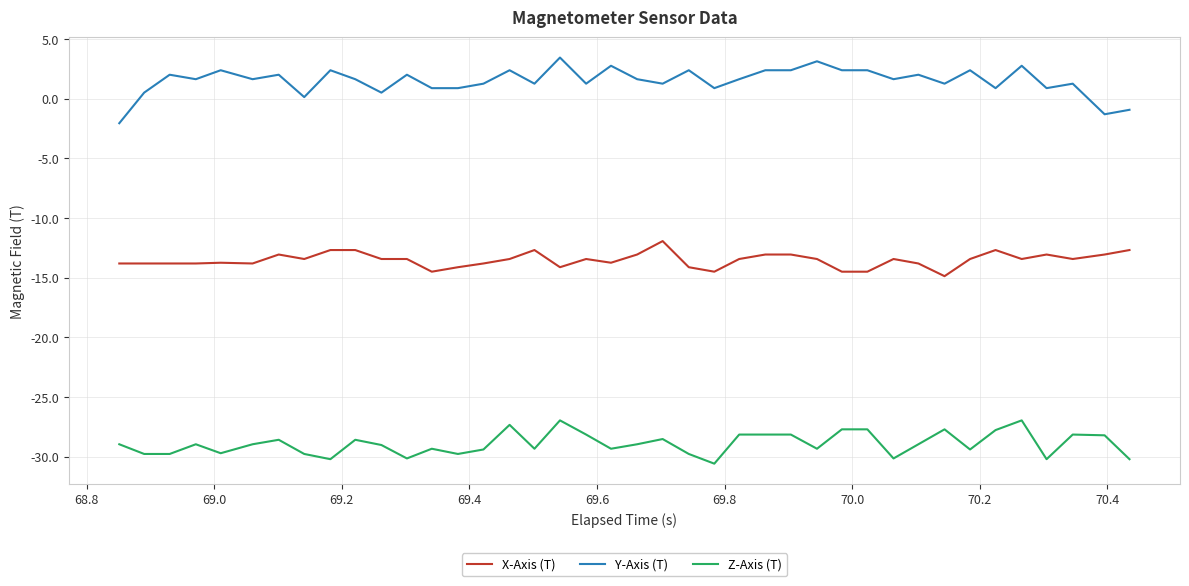

What are all the series names shown in the legend?

X-Axis (T), Y-Axis (T), Z-Axis (T)